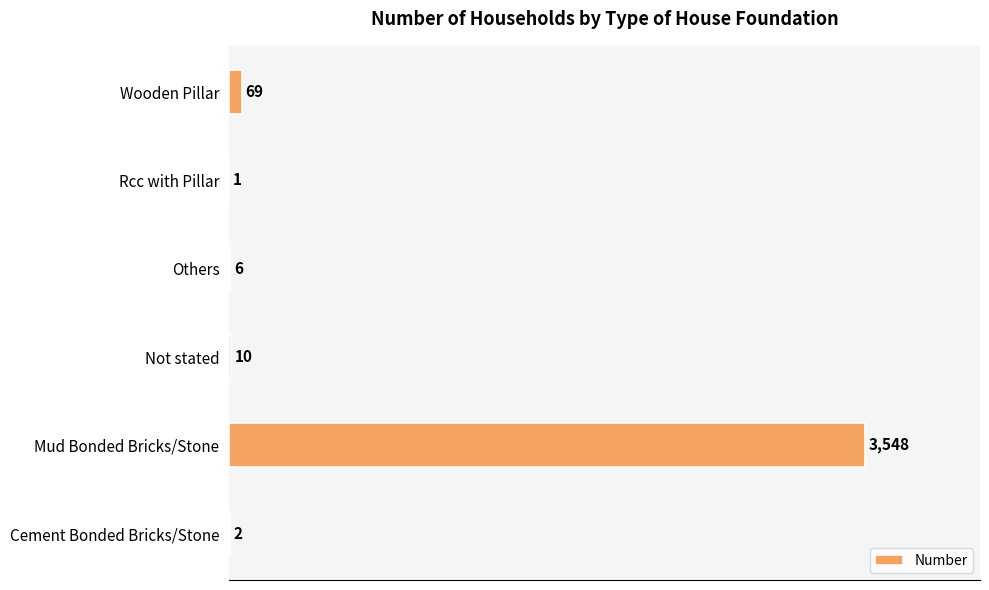

Reading bottom to top, list all the values displayed in this chart.

Cement Bonded Bricks/Stone=2	Mud Bonded Bricks/Stone=3548	Not stated=10	Others=6	Rcc with Pillar=1	Wooden Pillar=69